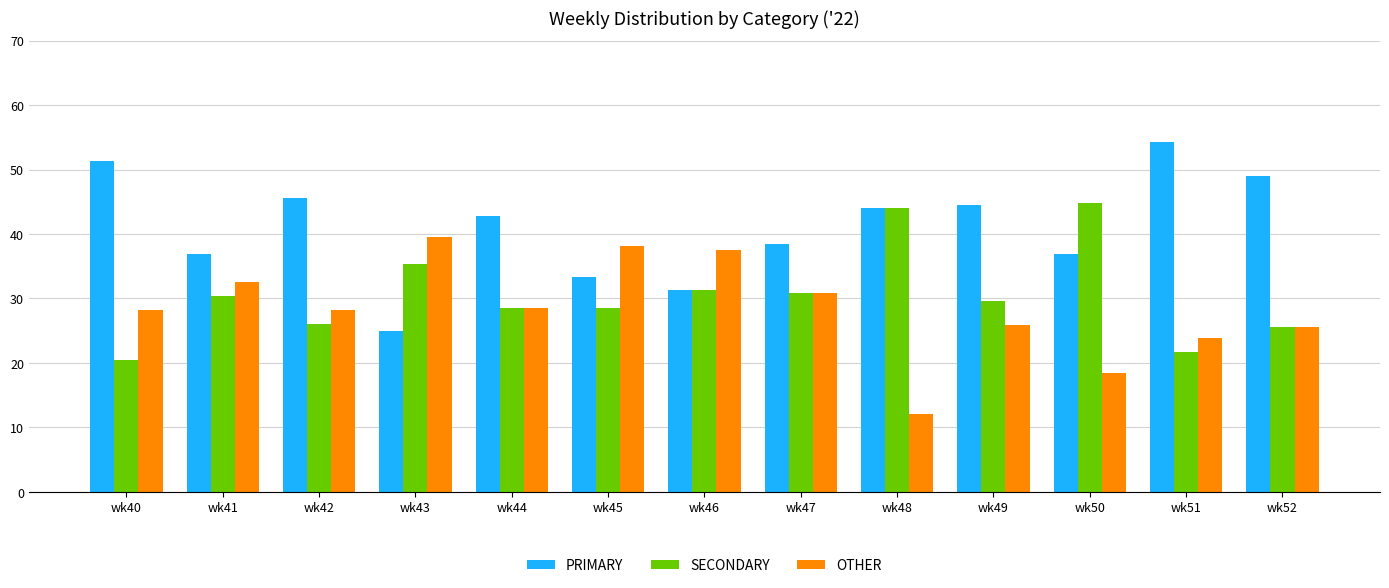

What is the value of the OTHER bar at the 12th from the left?

23.9